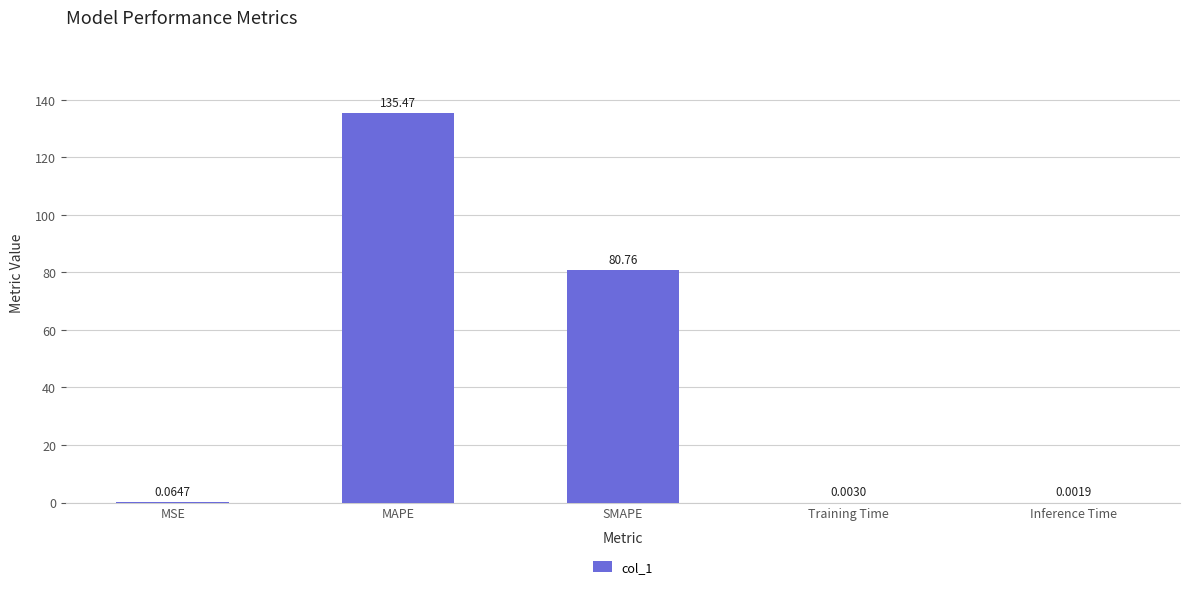

Does the chart contain stacked bars?

No